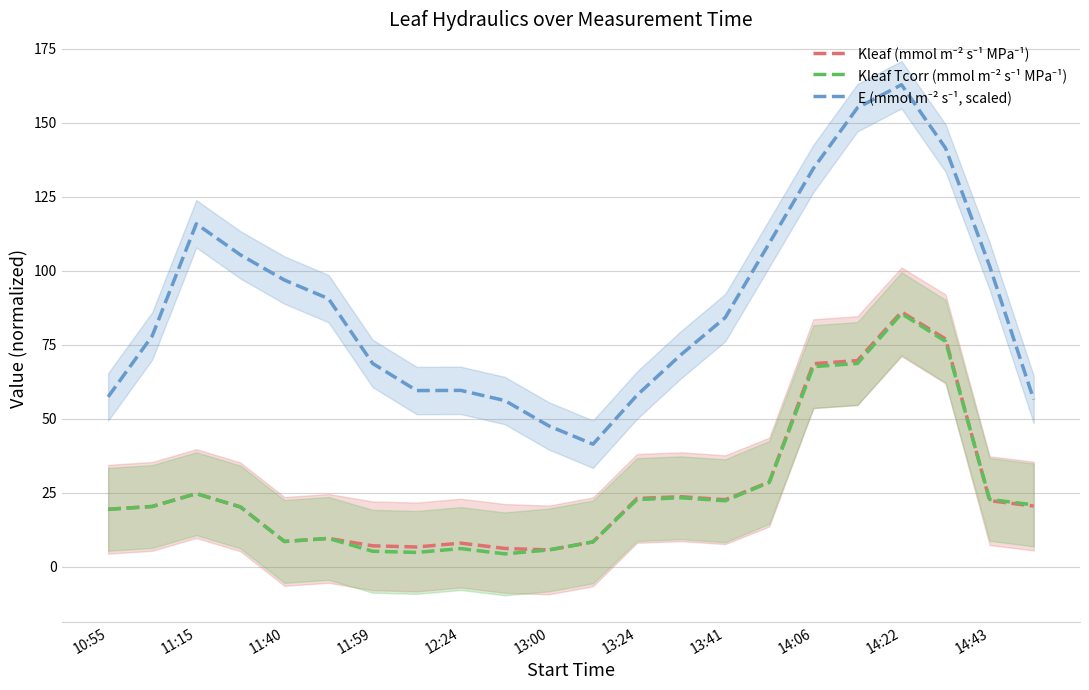

How many interior local peaks does the Kleaf Tcorr (mmol m⁻² s⁻¹ MPa⁻¹) series have?

5